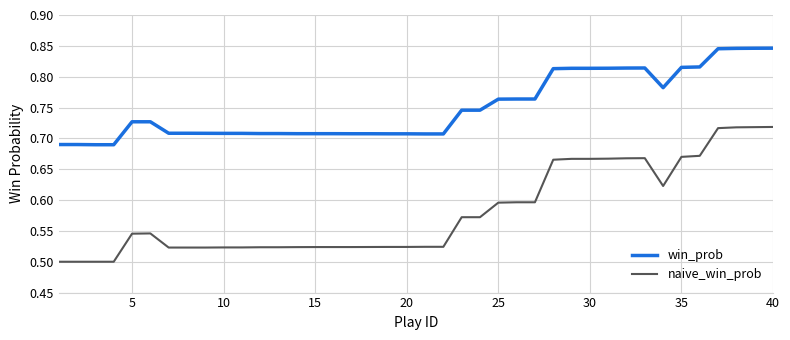

List the series in order of their peak value, highest first.

win_prob, naive_win_prob